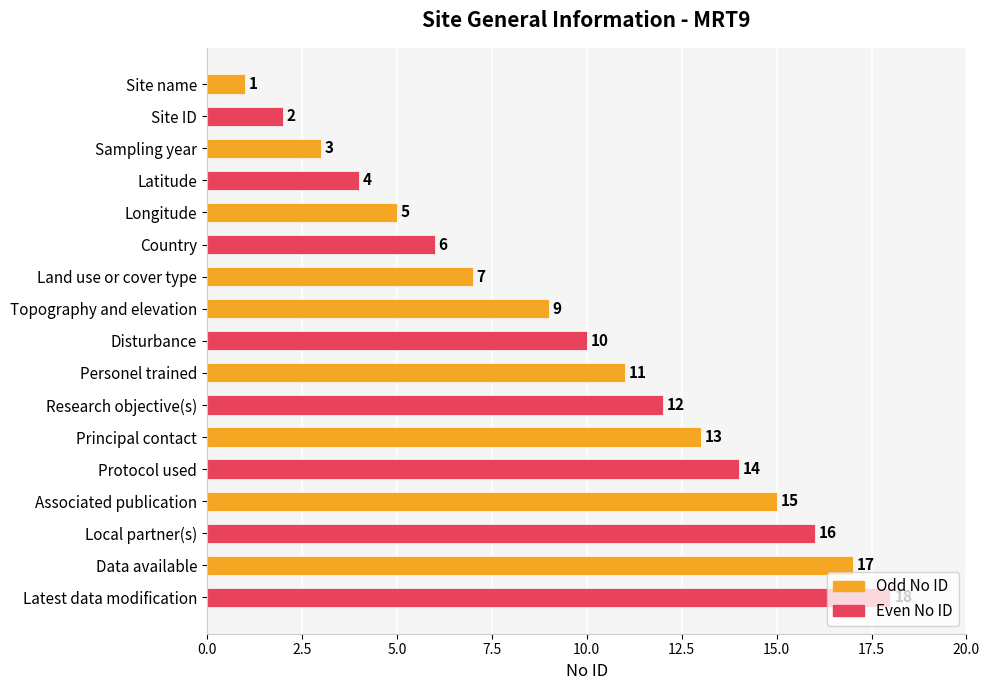

What is the average value?

10